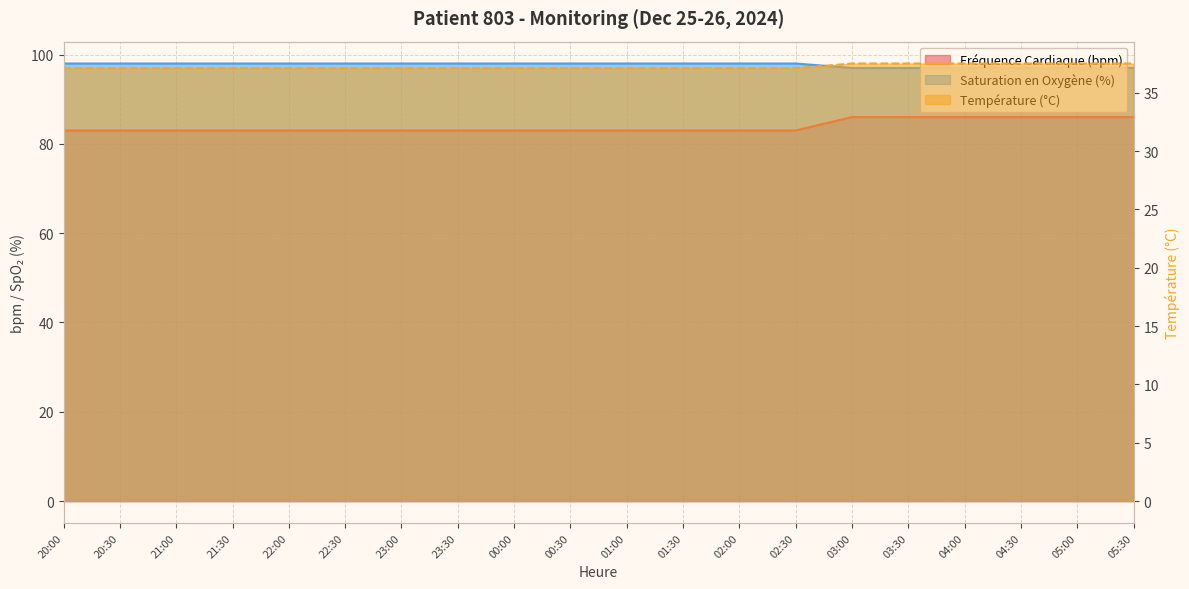

How many lines are shown in the chart?

3